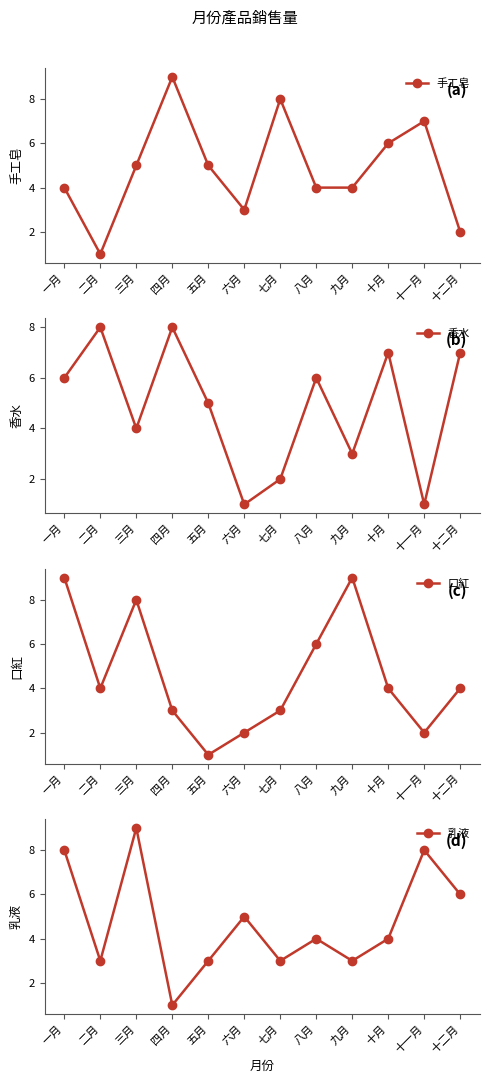

Rank the categories by 香水 value from highest to lowest.

二月, 四月, 十月, 十二月, 一月, 八月, 五月, 三月, 九月, 七月, 六月, 十一月